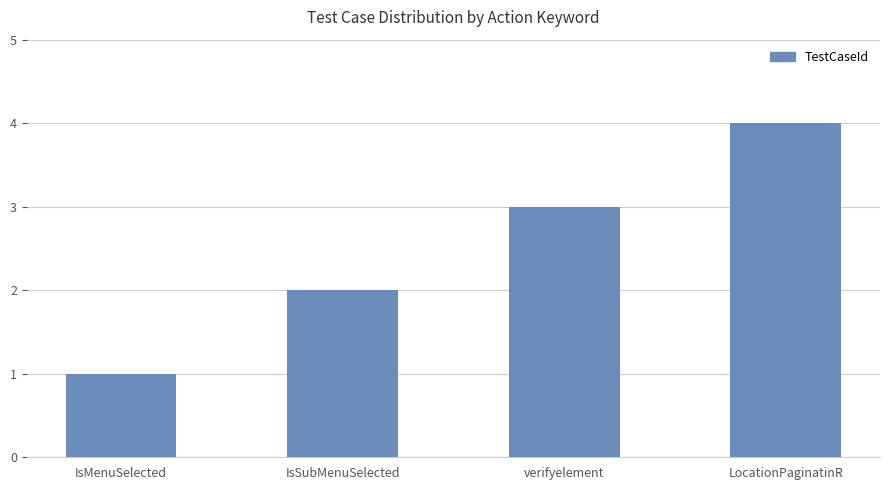

Which label corresponds to the largest value in the chart?

LocationPaginatinR